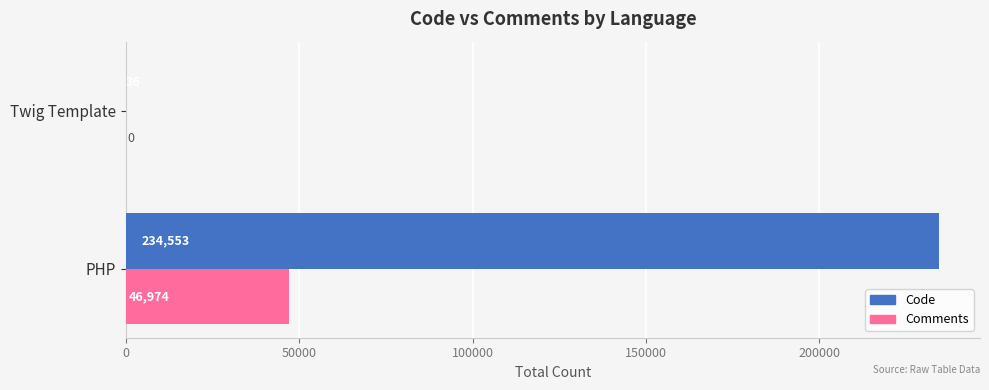

At which category does the chart reach its peak across all series?

PHP